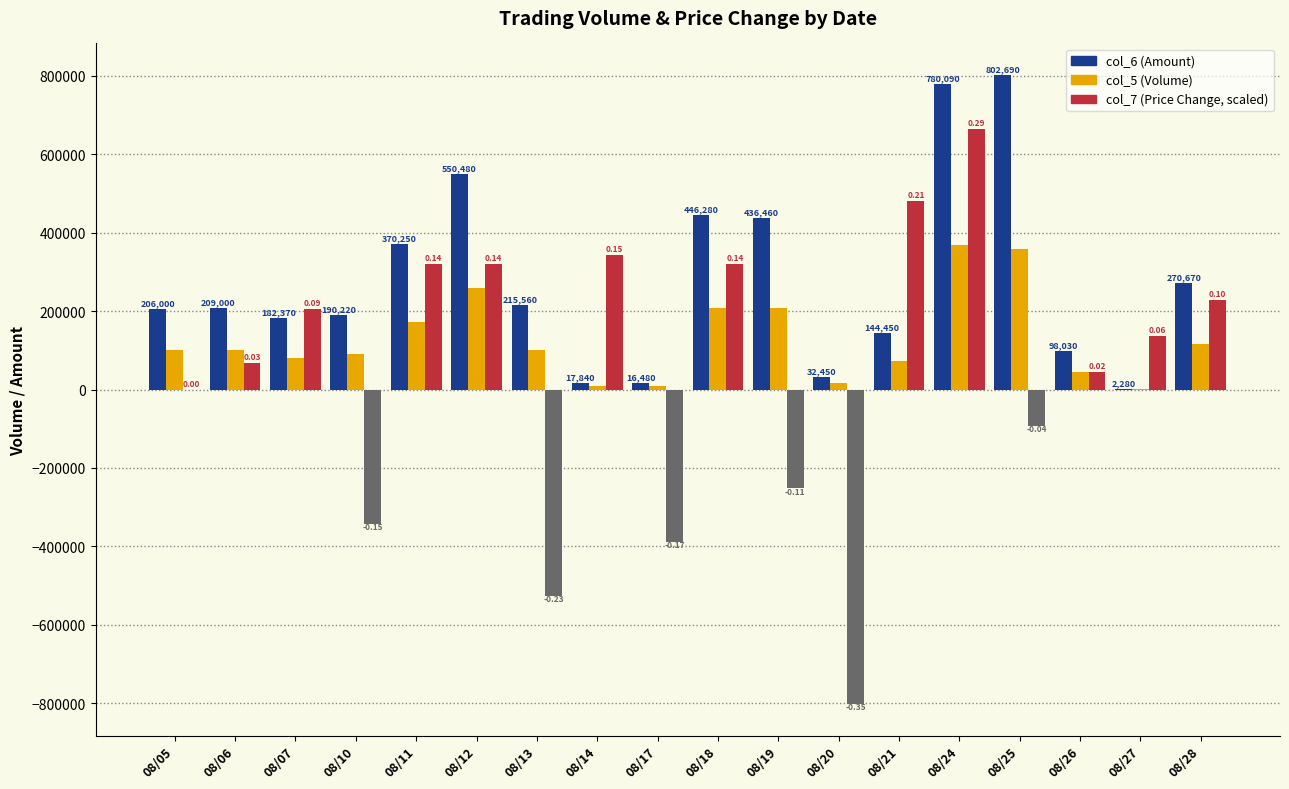

At which category does the chart reach its peak across all series?

08/25